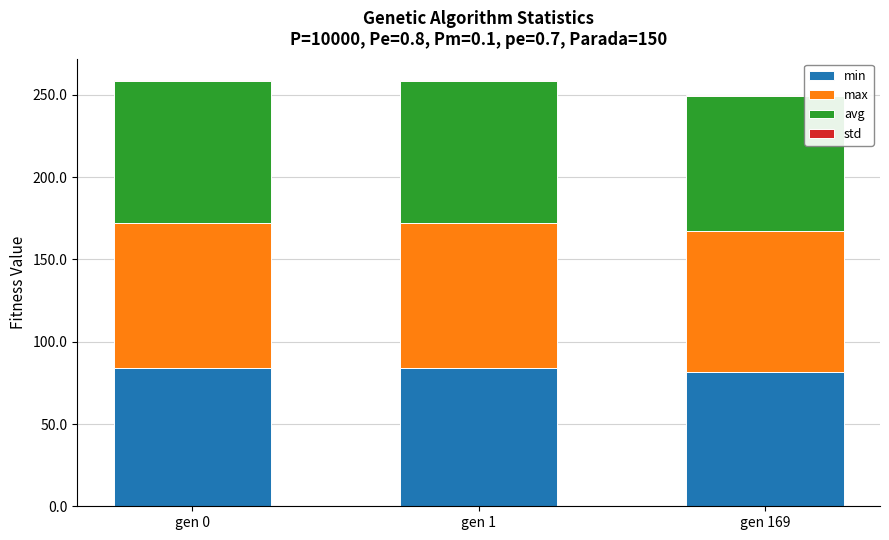

What is the highest value of the min series?

84.1